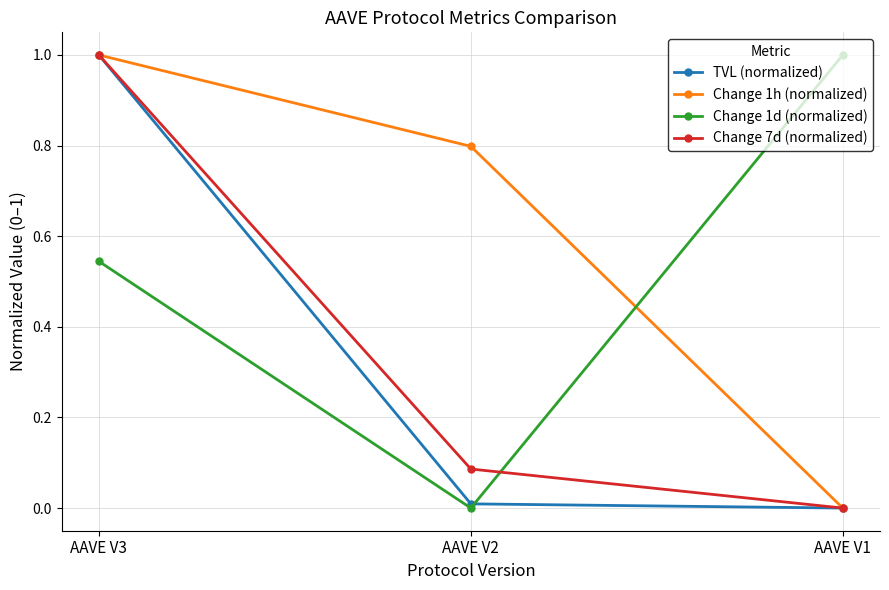

The value of Change 1d (normalized) at AAVE V3 is 0.2. True or false?

False